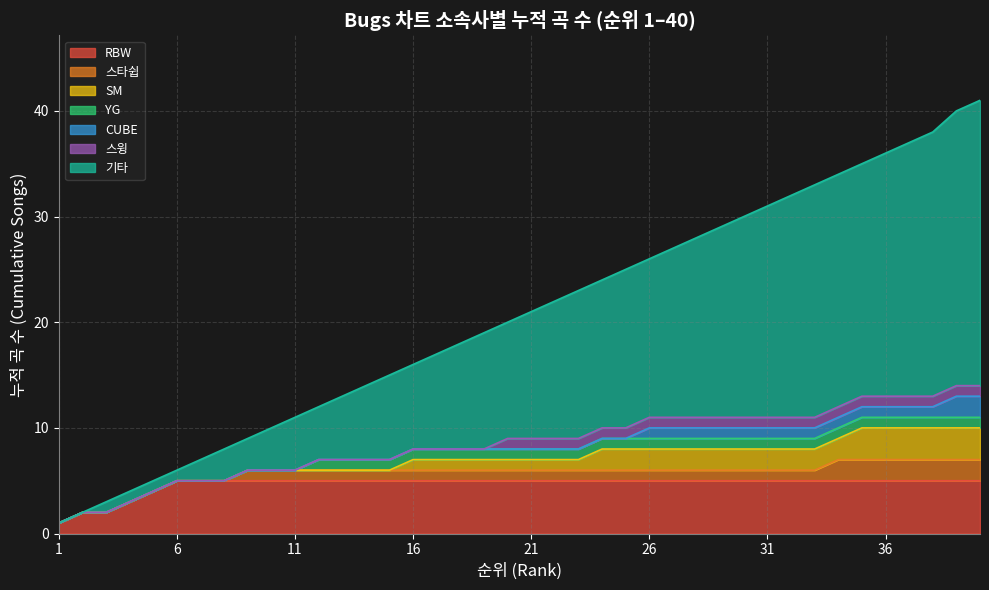

Does the chart display data point markers on the line(s)?

No